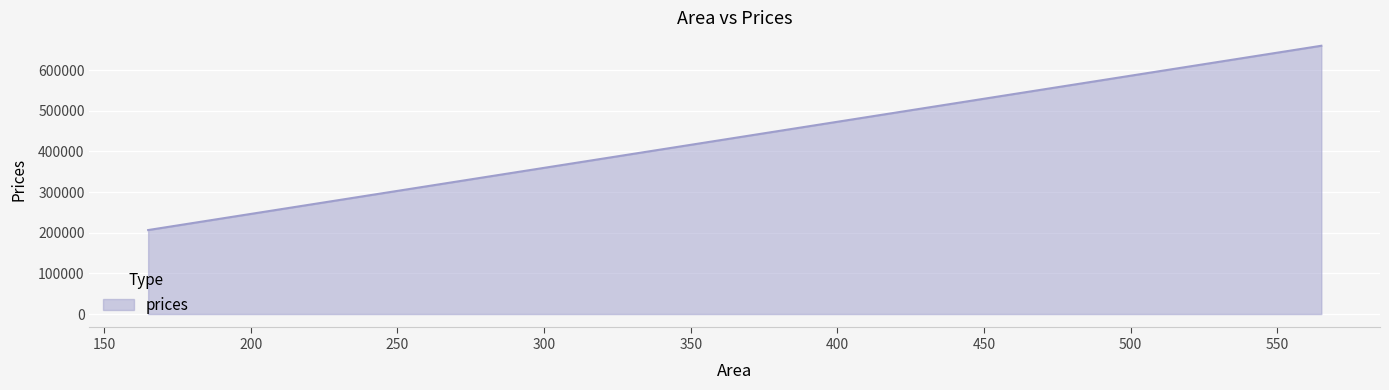

Between 165 and 565, which is larger?

565